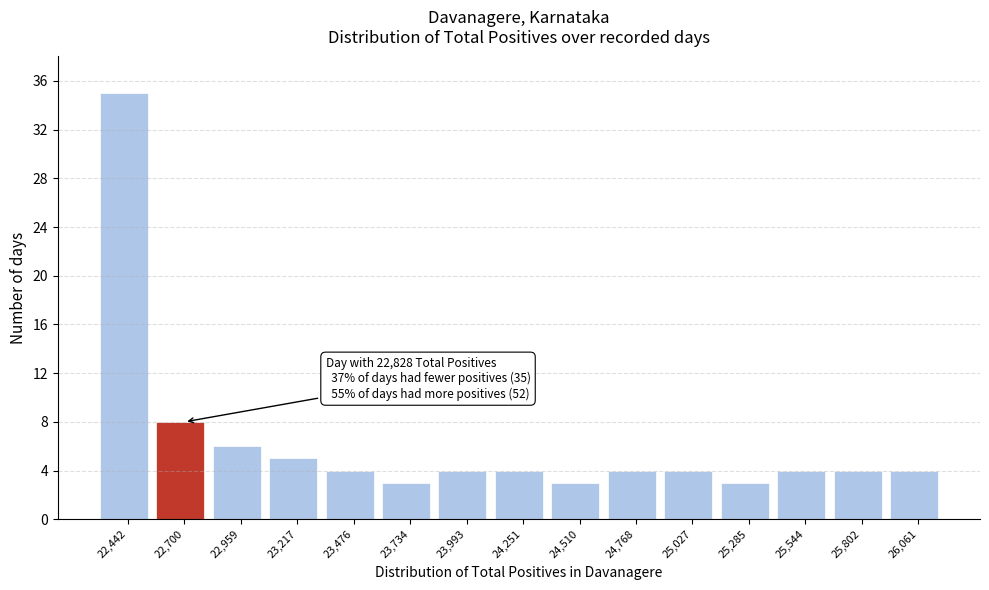

Reading left to right, transcribe all the data shown in this chart.

35	8	6	5	4	3	4	4	3	4	4	3	4	4	4